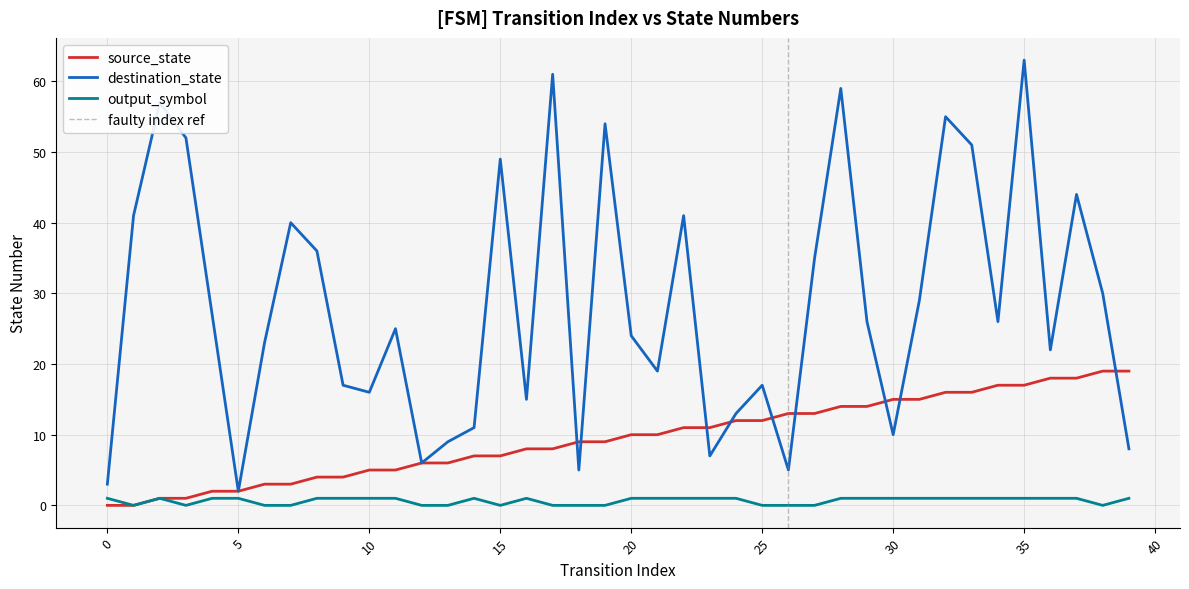

Which category has the lowest value in the output_symbol_val series?

1